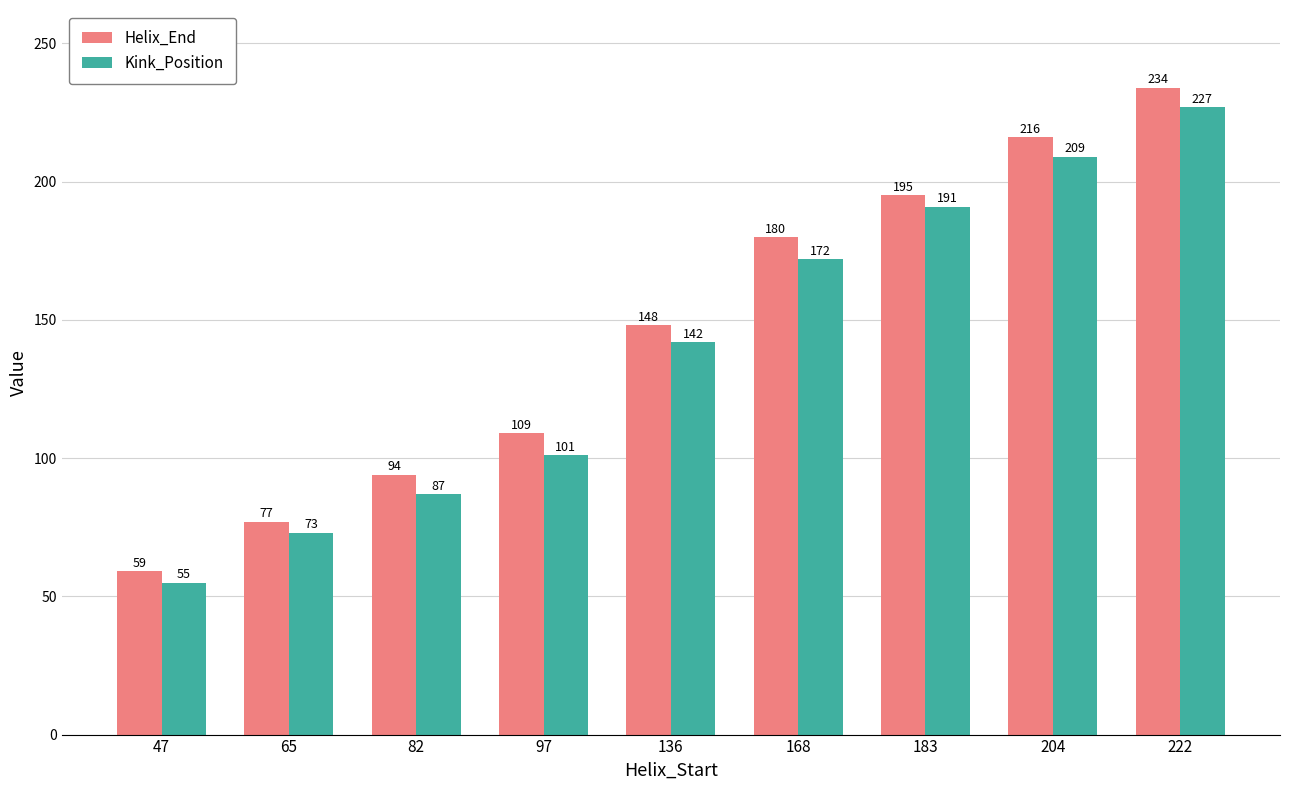

How many categories are shown in the chart?

9